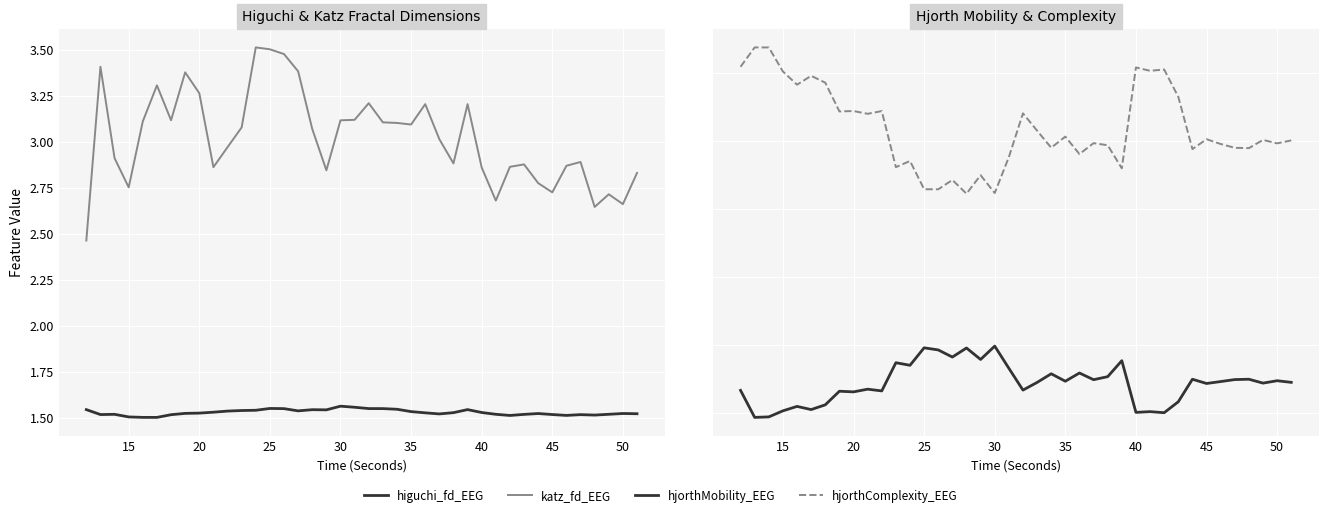

How many lines are shown in the chart?

4